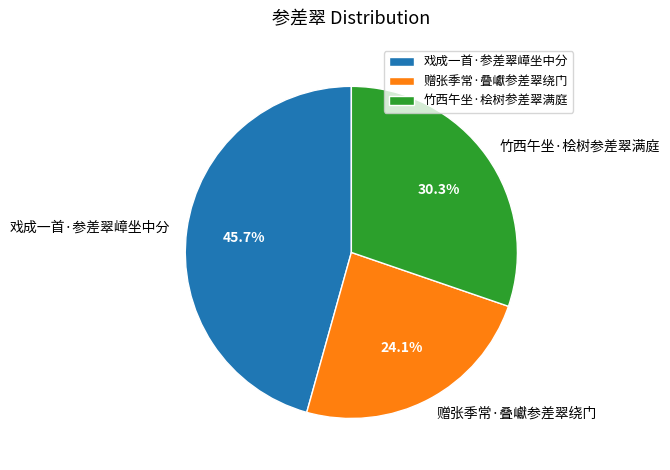

To the nearest percent, what is the average slice percentage?

33%